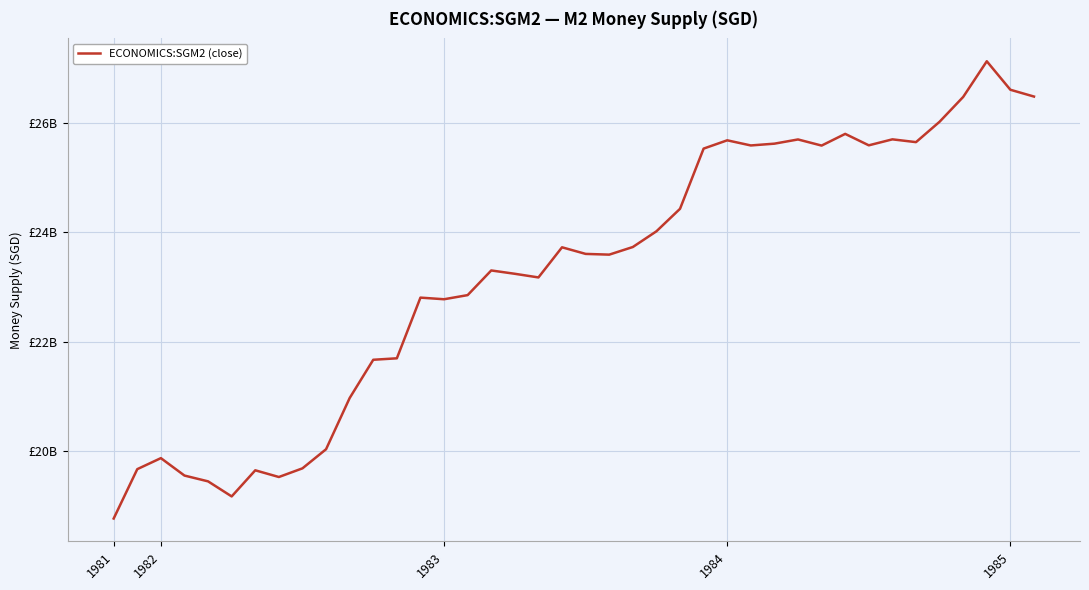

Where is the data nearest to the value 22945200000?

15